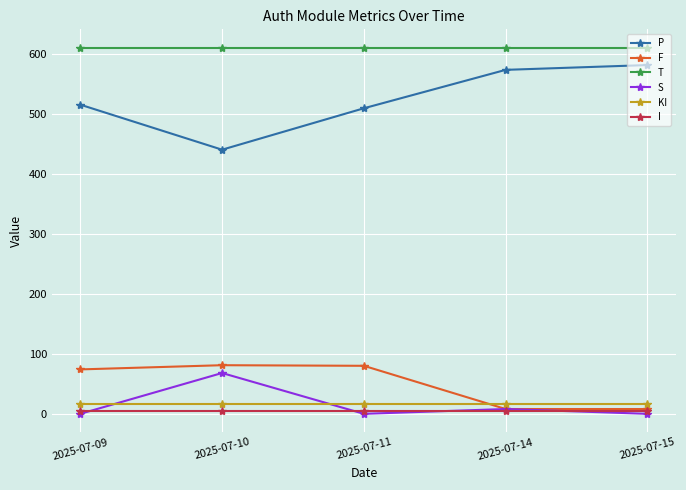

What is the value of the S point at the 4th from the left?

8